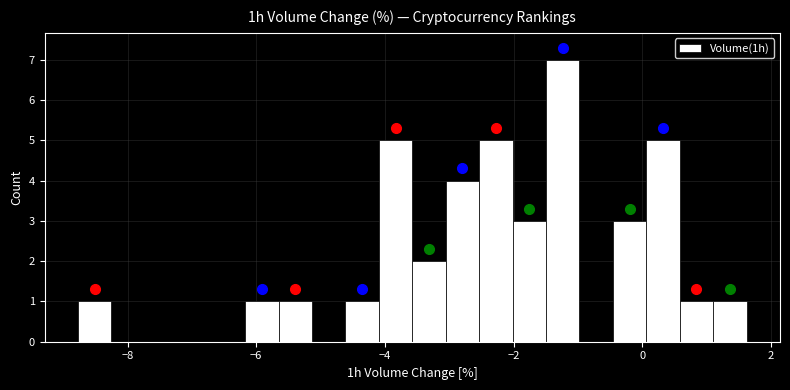

Read against the x-axis, roughly where is the centre of the tallest bar?

-1.2